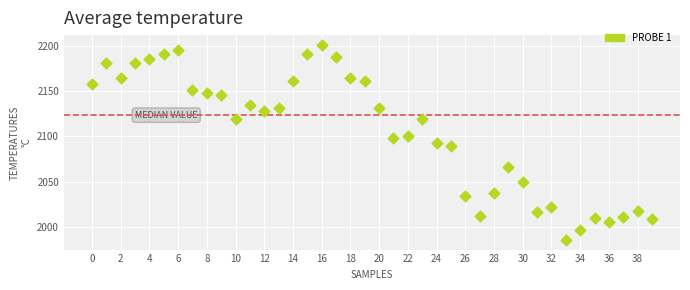

What is the range of Y values (max minus min)?

215